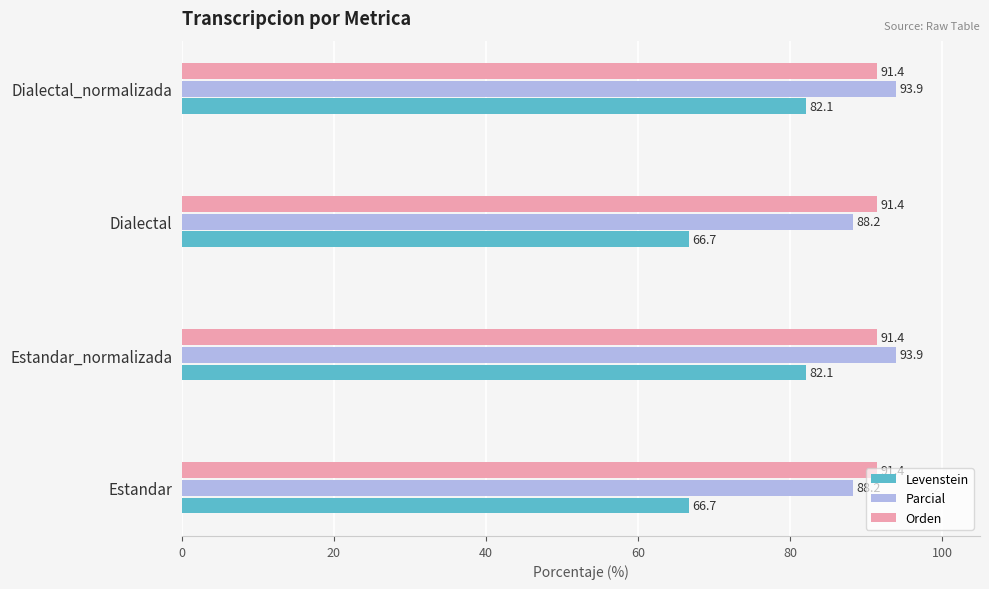

What is the sum of all Levenstein values?

297.4